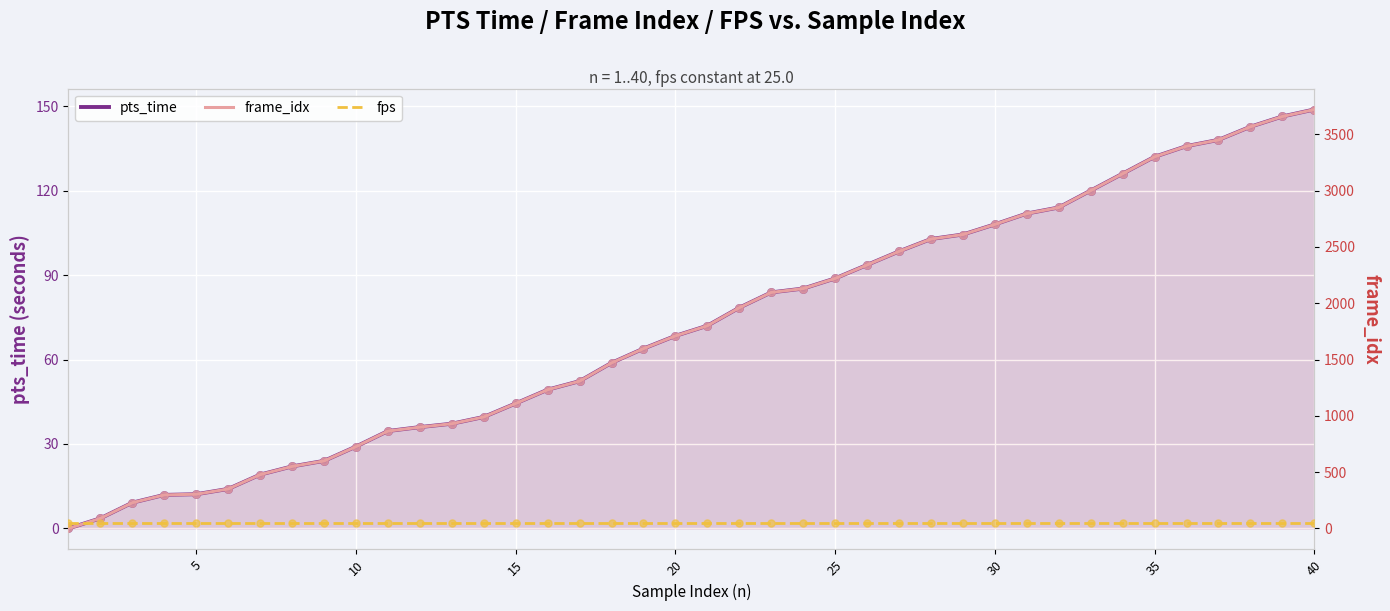

What are all the series names shown in the legend?

pts_time, frame_idx, fps